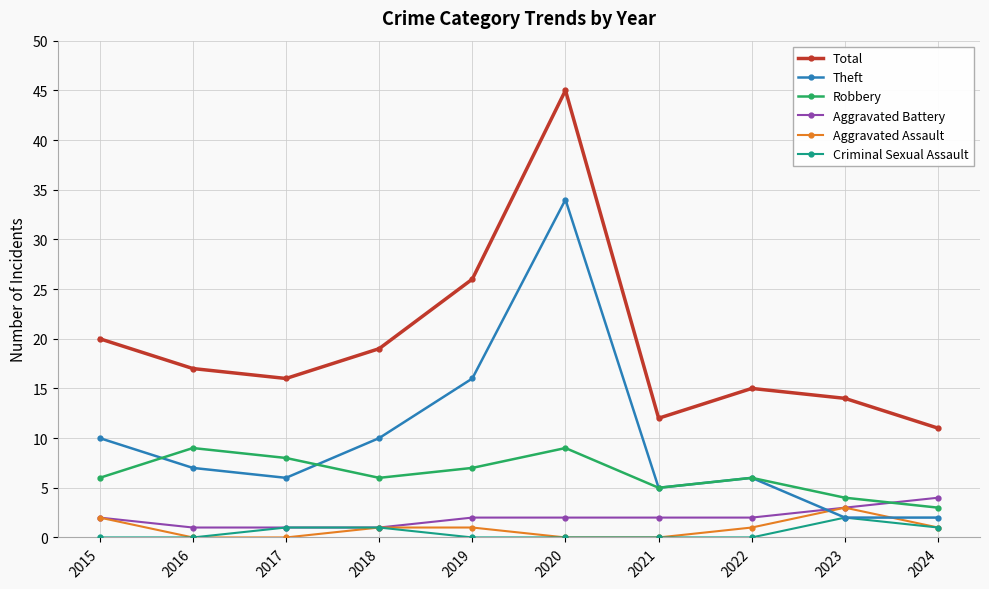

Count the number of data series in this chart.

6